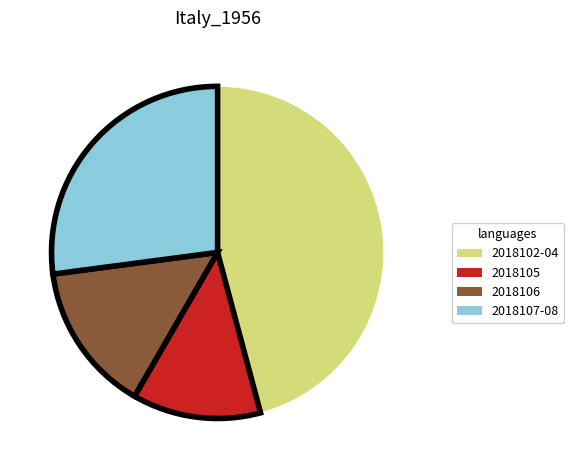

Does any single category account for the majority?

No